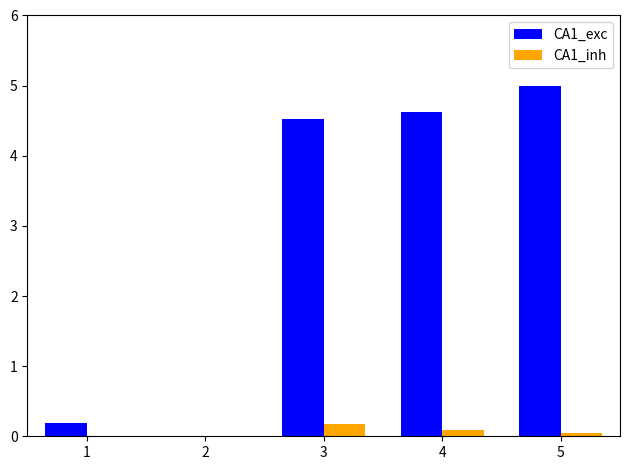

True or false: CA1_exc has a value of 1.4 at 5.

False